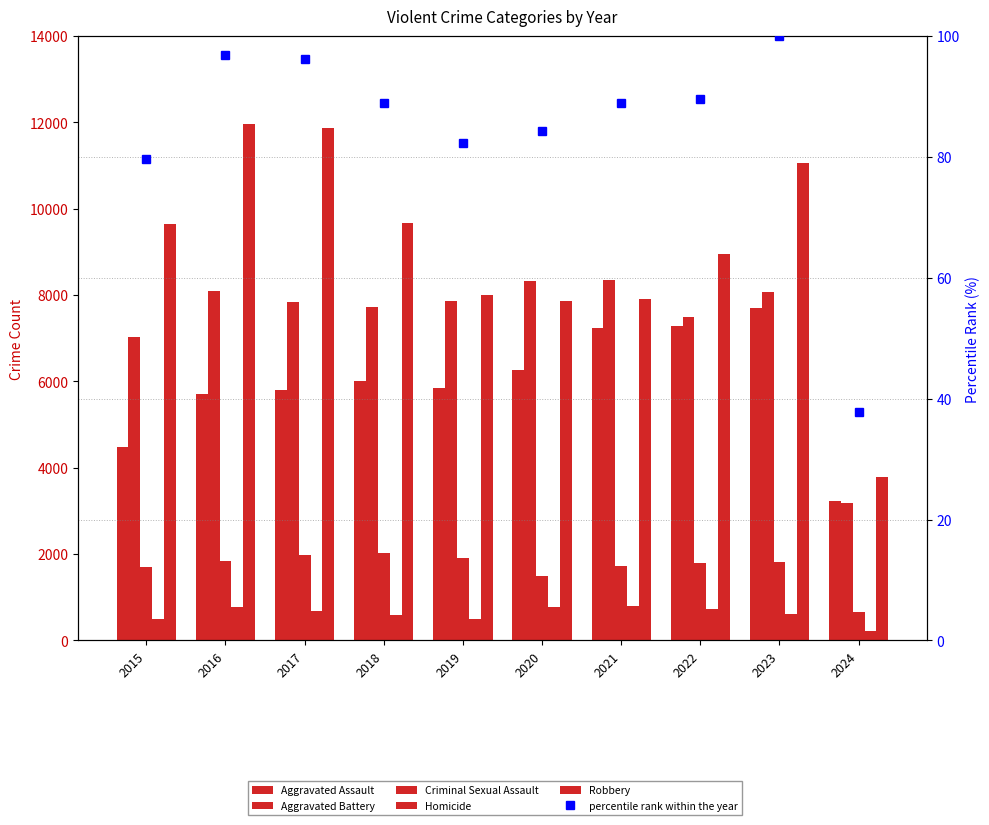

How many distinct data groups are displayed?

6